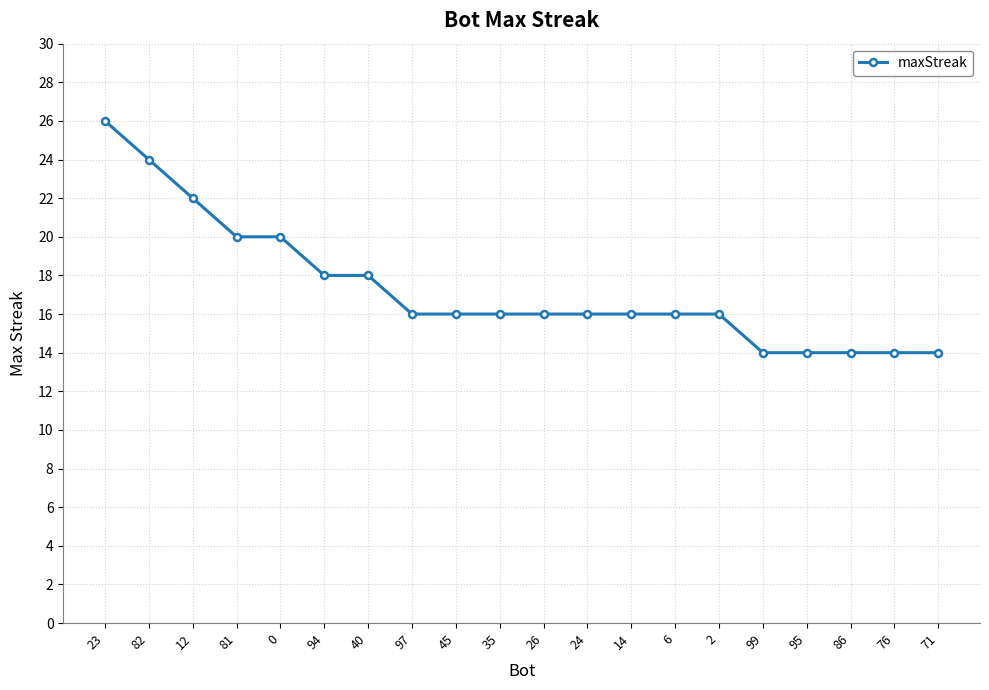

What is the maximum value shown in the chart?

26